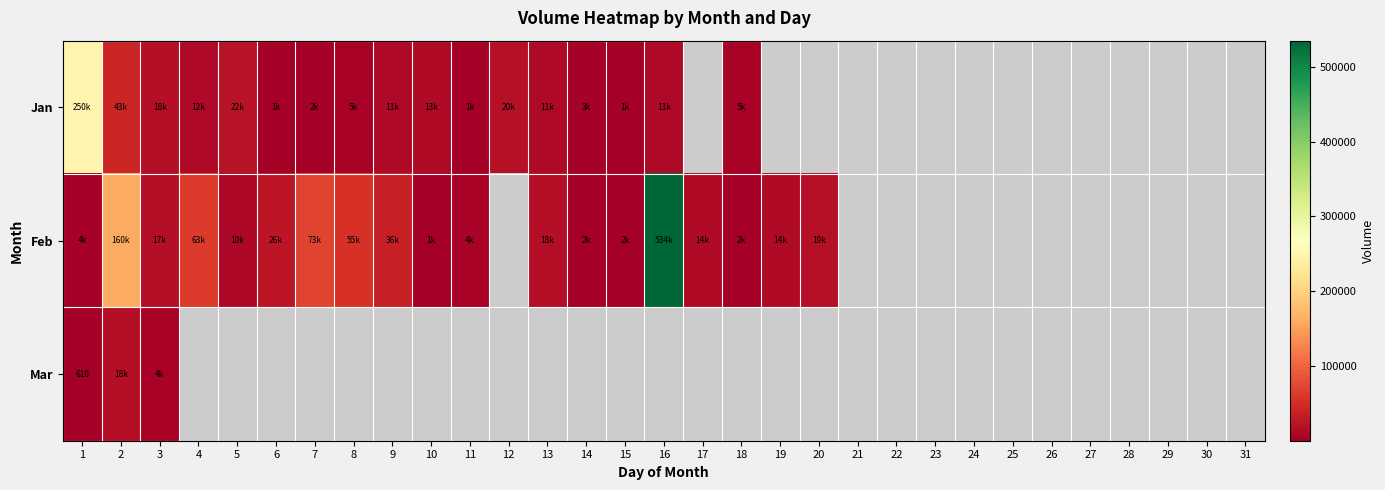

At 12, list the series in order from largest to smallest.

Jan, Feb, Mar